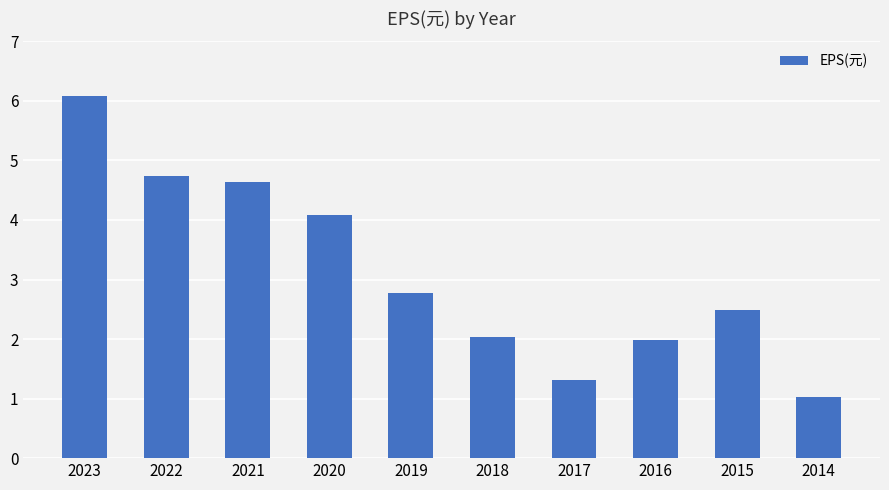

The chart shows a value of 4.6 at 2021. True or false?

True